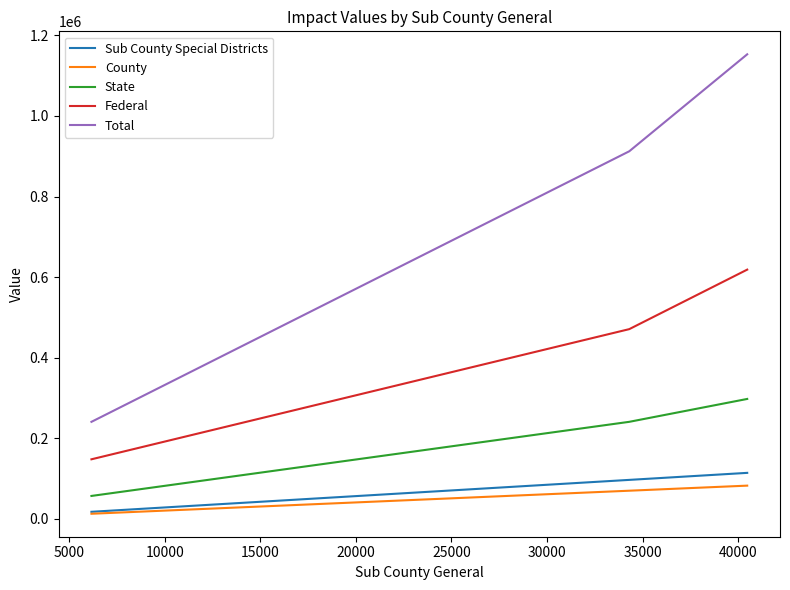

What is the greatest value displayed?

1152939.0